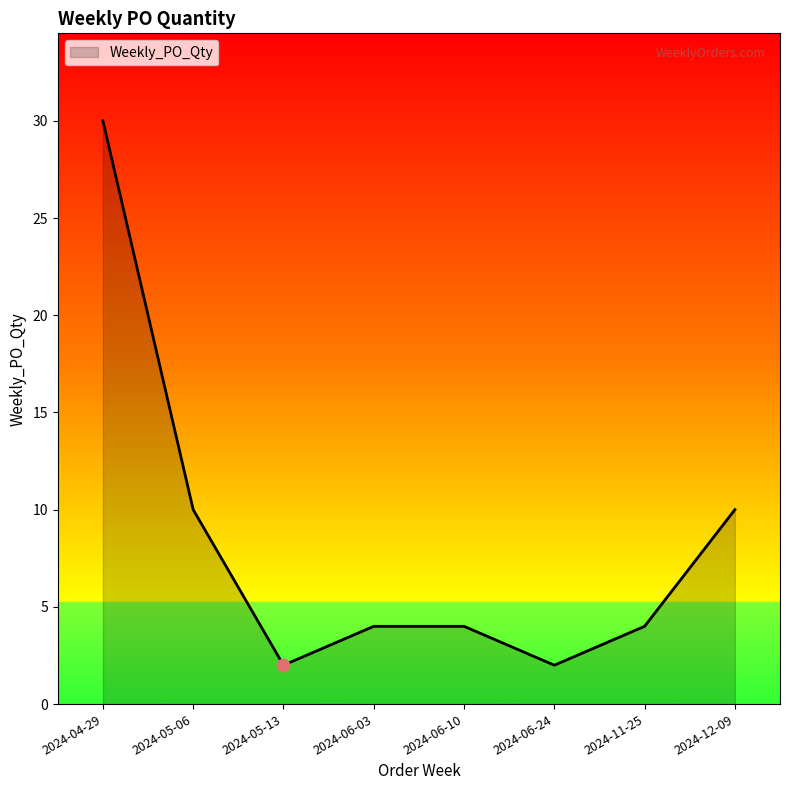

Which has a higher value, 2024-06-10 or 2024-05-13?

2024-06-10